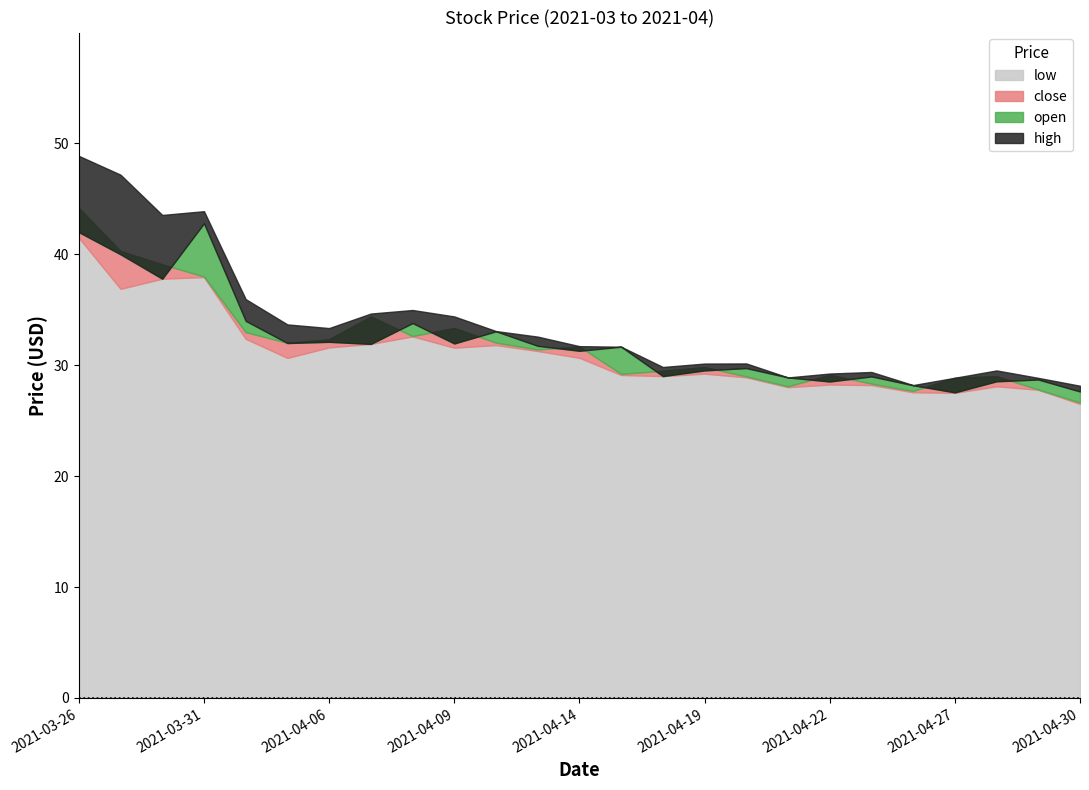

True or false: low has more than 0 interior local peaks.

True